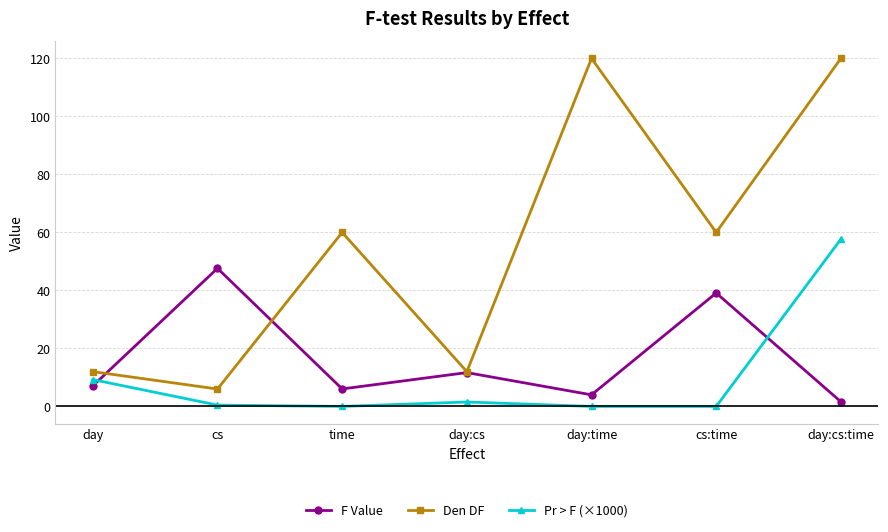

What is the sum of all Pr > F (×1000) values?

68.9